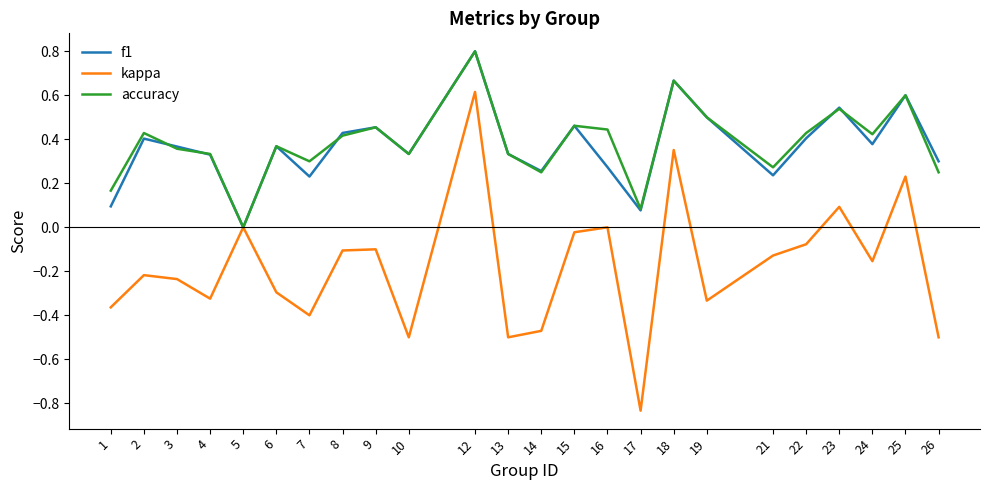

At which category is the sum across all series the highest?

12